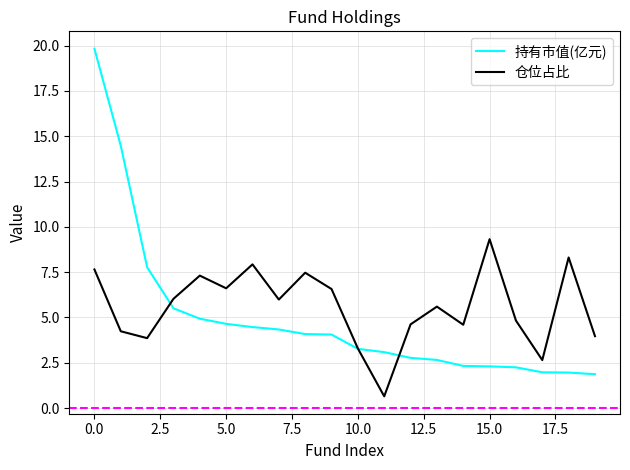

What is the minimum value for 持有市值(亿元)?

1.9